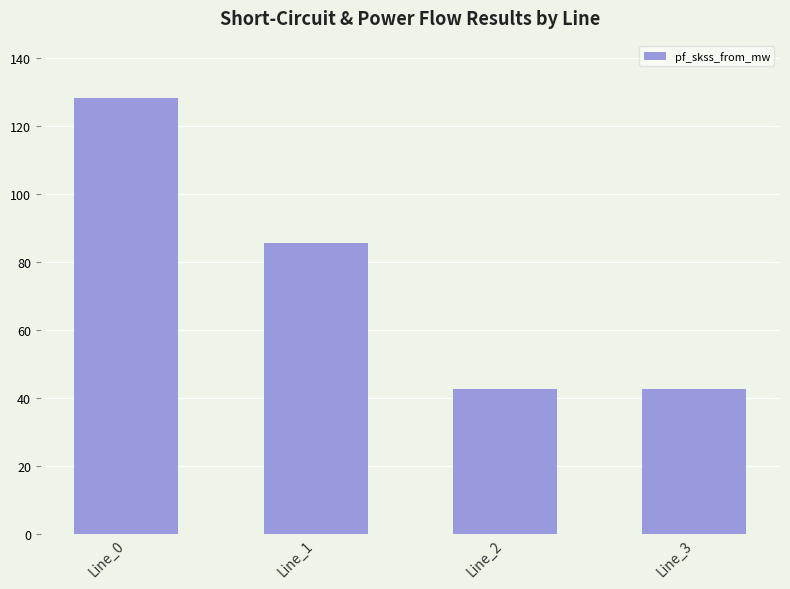

Reading left to right, list all the values displayed in this chart.

128.2	85.4	42.7	42.7